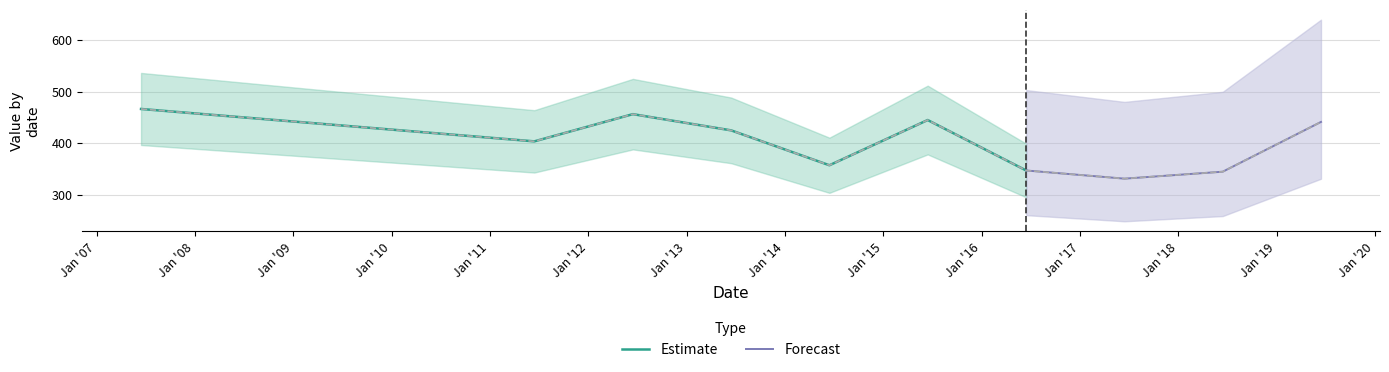

List the labels in order of value, smallest first.

2017-06-15, 2018-06-15, 2016-06-15, 2014-06-15, 2011-06-15, 2013-06-15, 2019-06-15, 2015-06-15, 2012-06-15, 2007-06-15